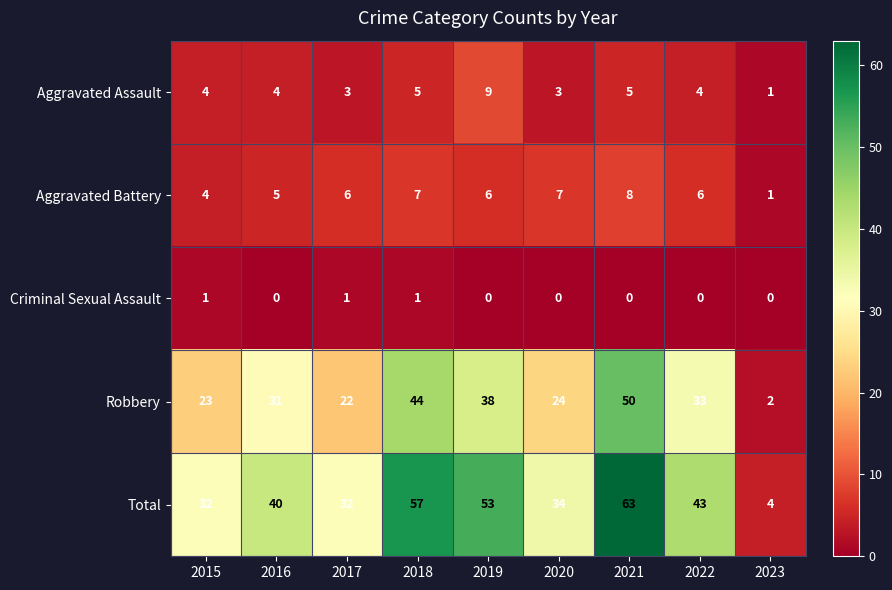

At which category is the sum across all series the highest?

2021